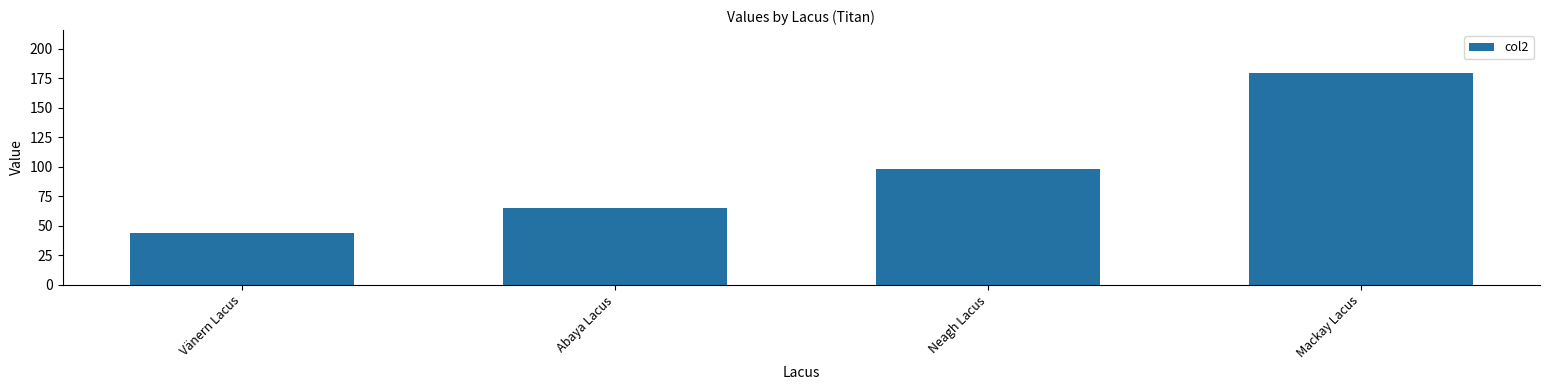

At which label is the value closest to 111?

Neagh Lacus